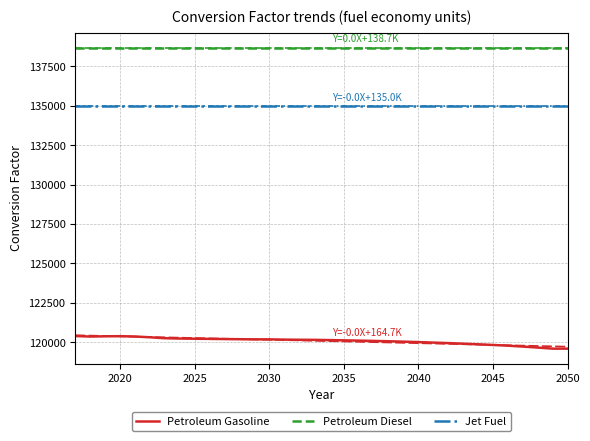

Which series has the largest range (max minus min)?

Petroleum Gasoline